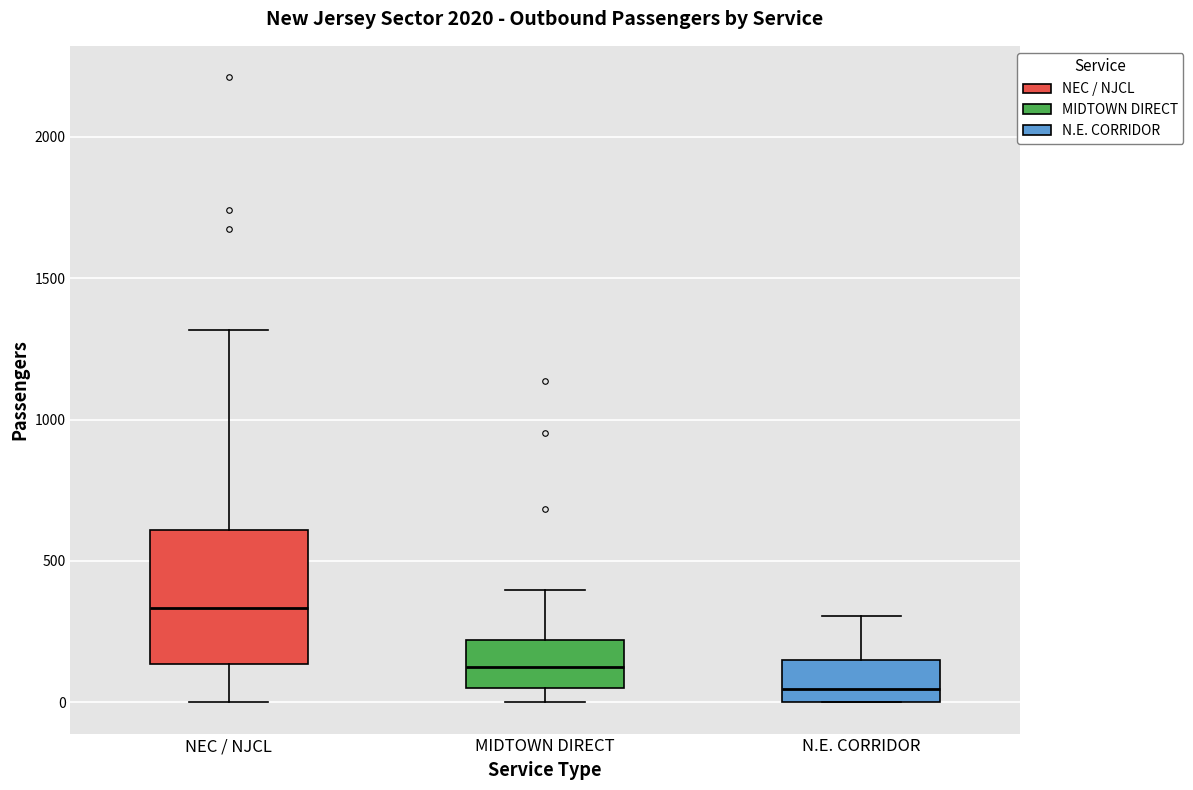

Comparing the boxes themselves (not the whiskers), which one is the tallest?

NEC / NJCL